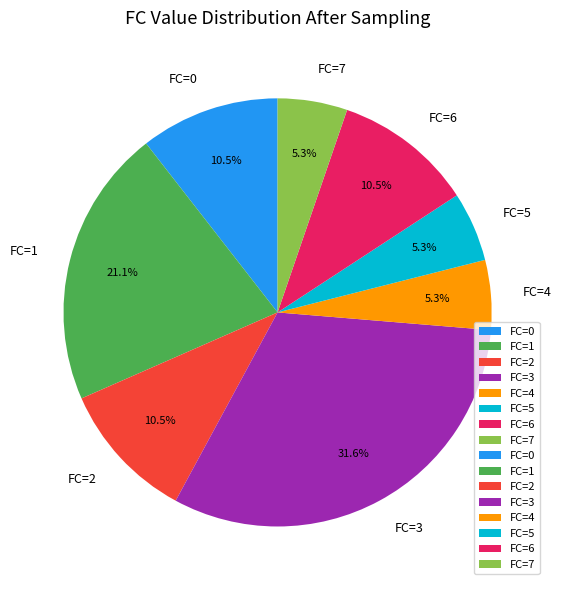

What percentage is NOT represented by FC=0?

89.5%